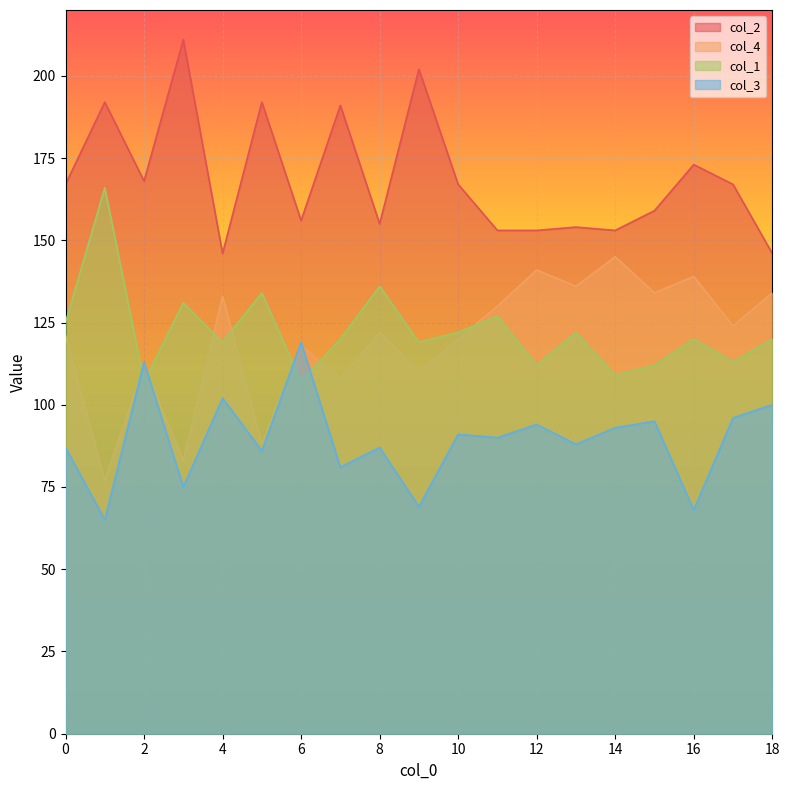

Rank the categories by col_4 value from lowest to highest.

1, 3, 5, 7, 9, 2, 6, 10, 0, 8, 17, 11, 4, 15, 18, 13, 16, 12, 14